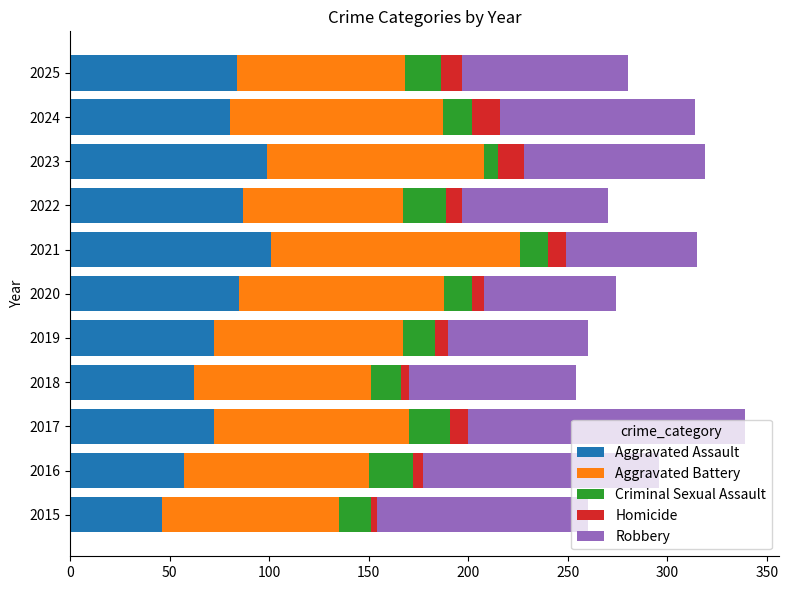

What is the difference between the maximum and minimum values in the Aggravated Assault series?

55